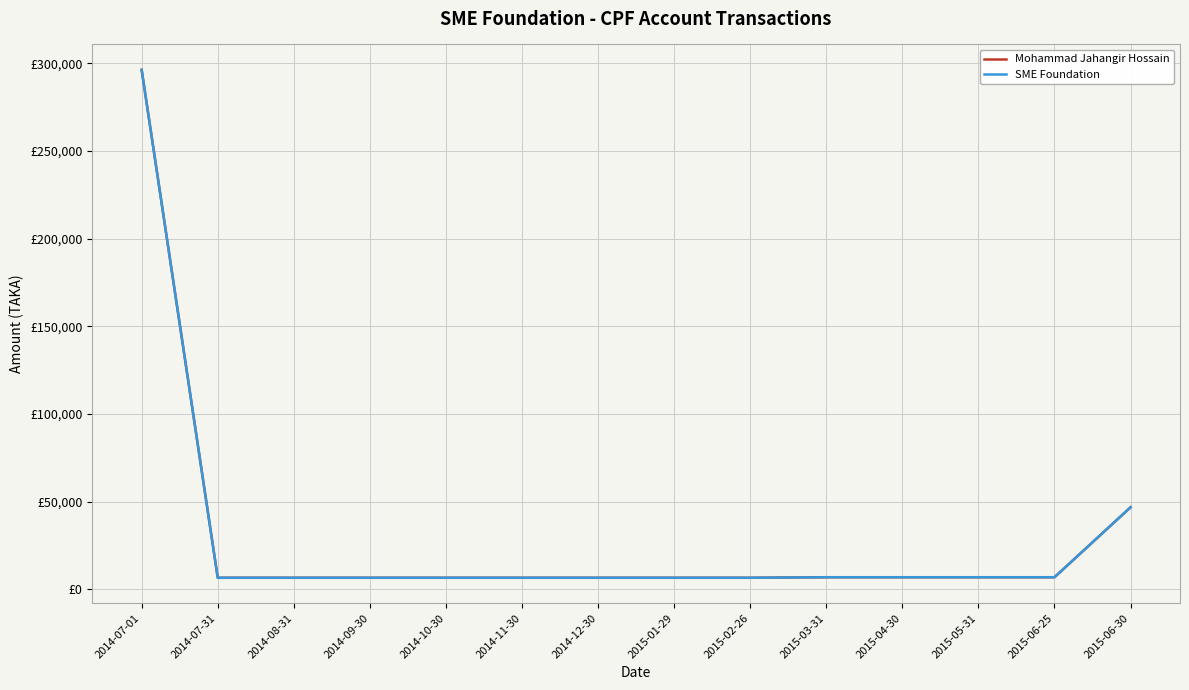

True or false: SME Foundation has a value of 6486.0 at 2014-09-30.

True